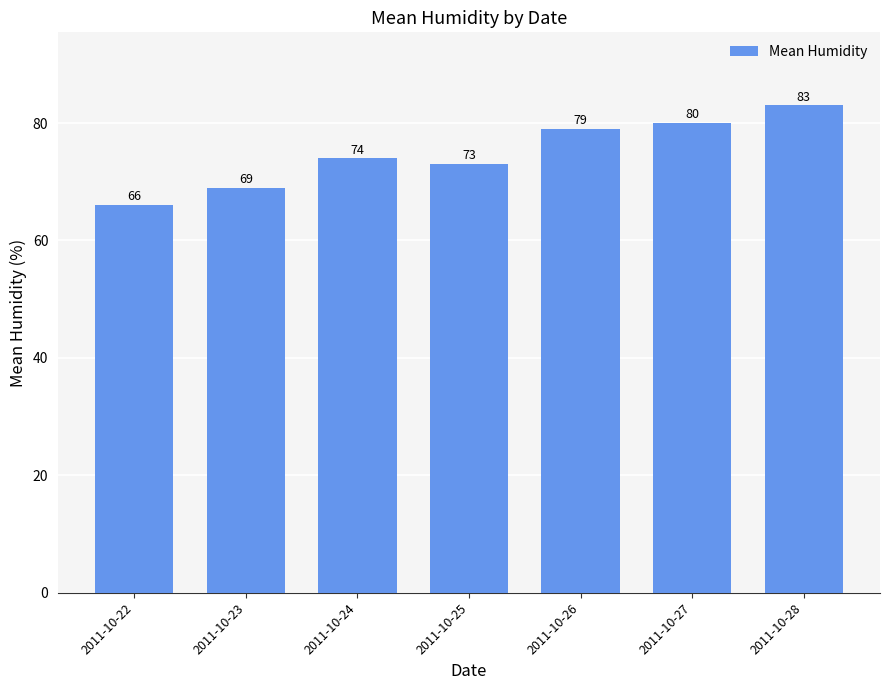

Reading left to right, what are all the values shown in this chart?

66	69	74	73	79	80	83